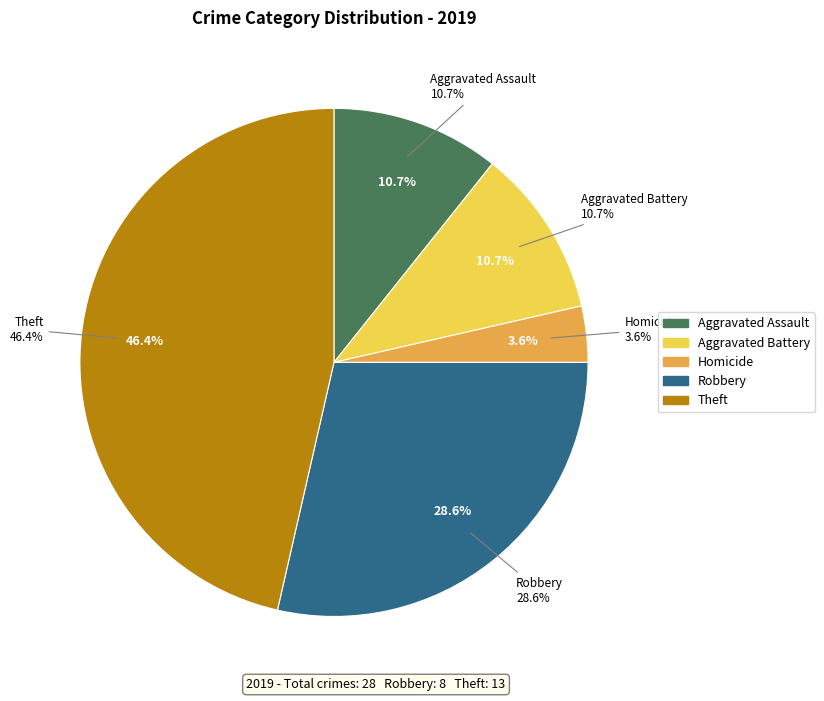

To the nearest percent, what portion does Theft represent?

46%